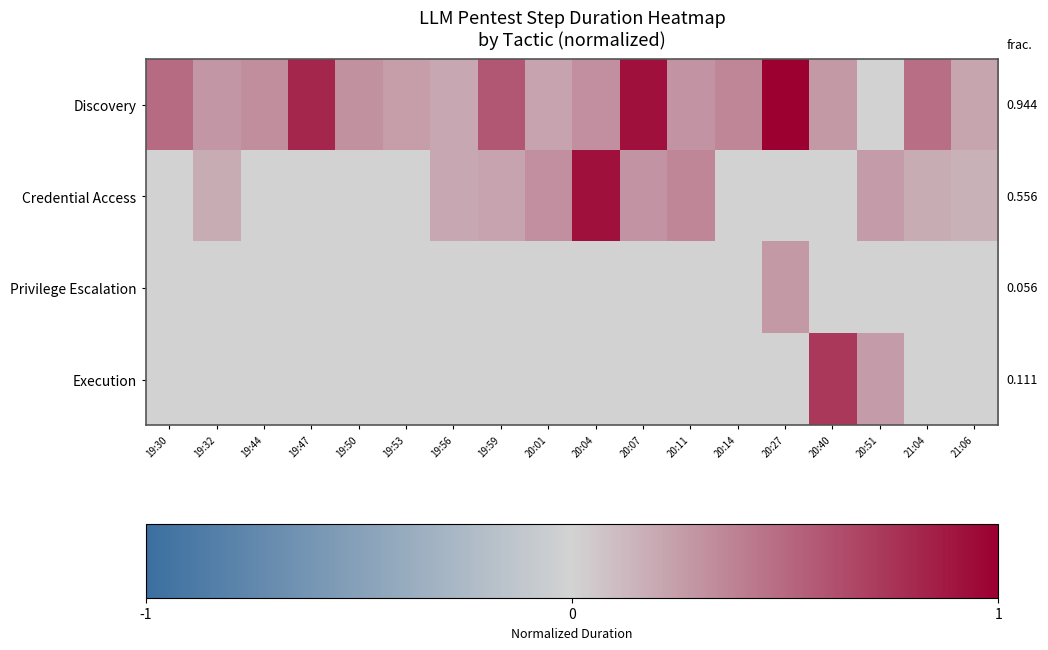

Rank the series by their maximum value, from highest to lowest.

Discovery, Credential Access, Execution, Privilege Escalation